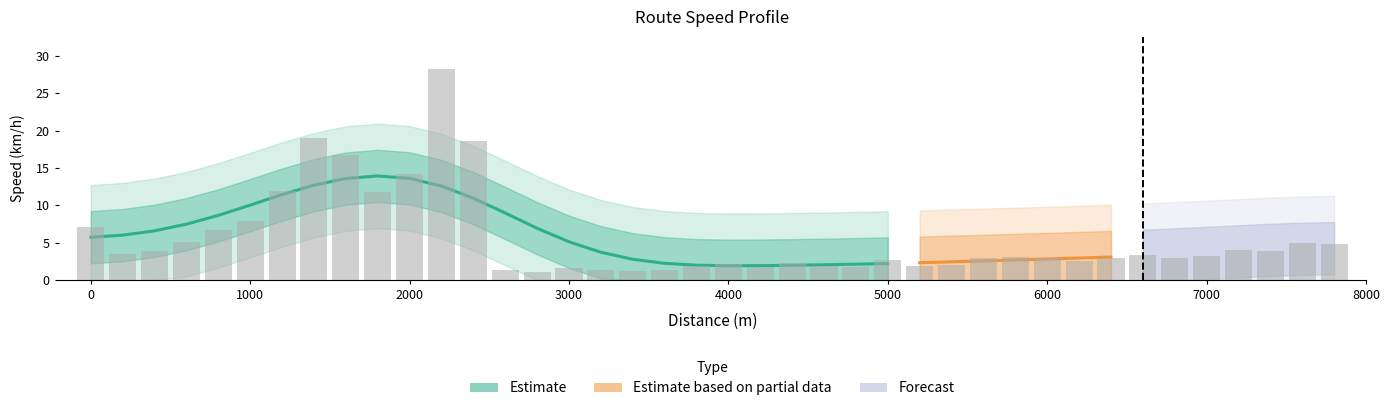

Reading left to right, extract all data points from this chart.

7.1	3.4	3.9	5.0	6.6	7.9	11.9	19.1	16.7	11.8	14.2	28.3	18.6	1.4	1.1	1.6	1.4	1.2	1.3	1.8	2.2	1.7	2.3	1.8	1.7	2.7	1.8	2.0	3.0	3.0	2.9	2.5	3.0	3.3	3.0	3.2	4.0	3.9	4.9	4.8